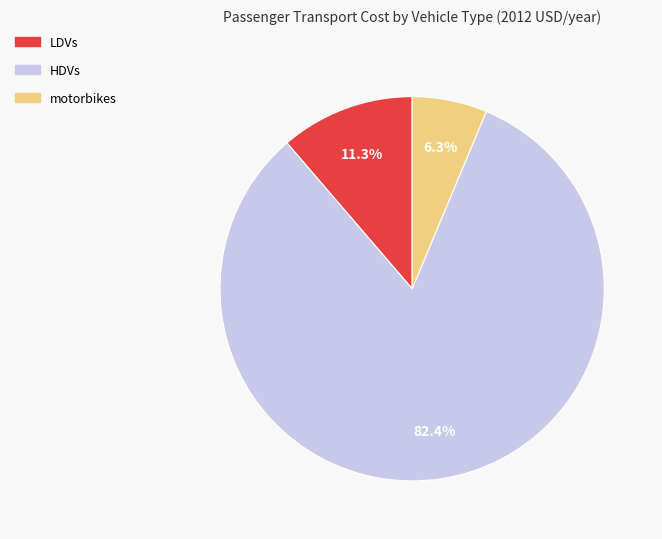

The LDVs slice represents 1% of the pie. True or false?

False